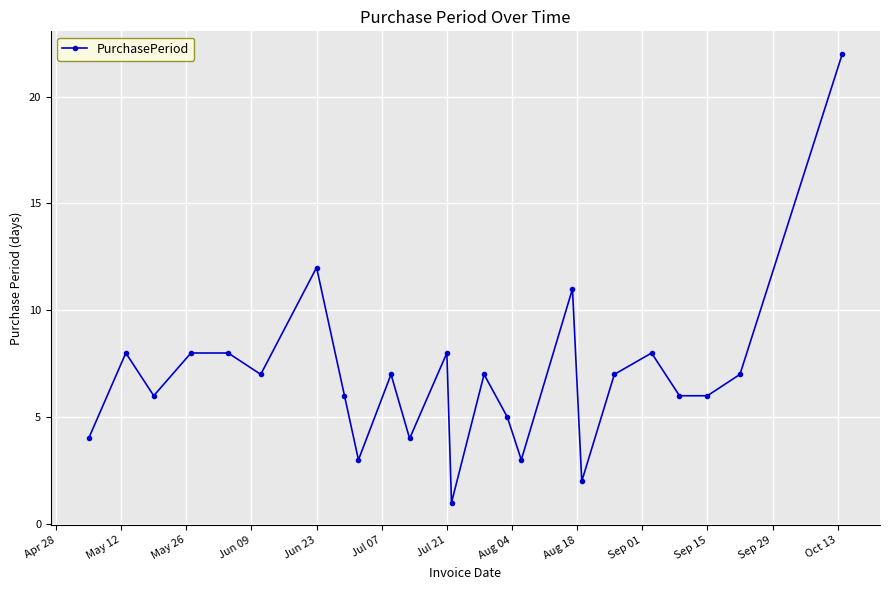

What is the average value?

7